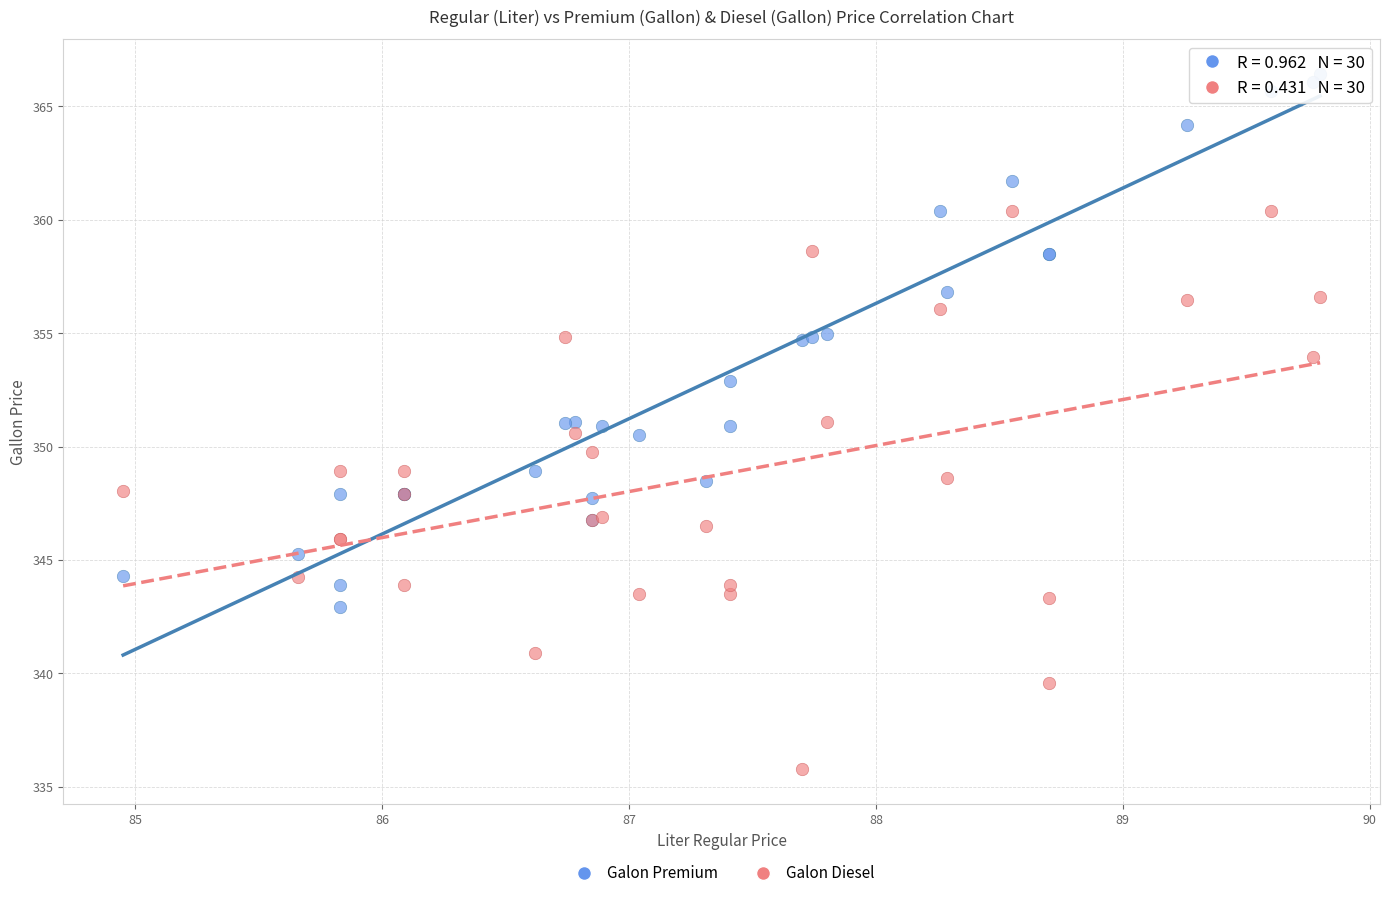

Which series contains the lowest Y value?

Galon Diesel